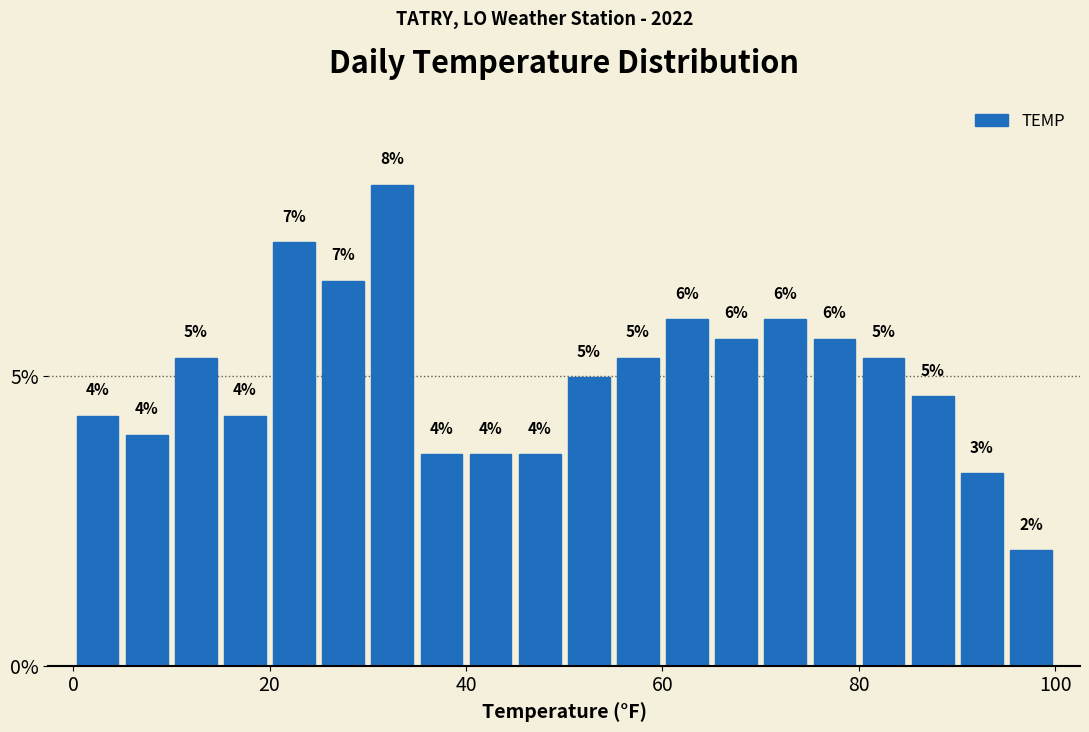

Read against the x-axis, roughly where is the centre of the tallest bar?

32